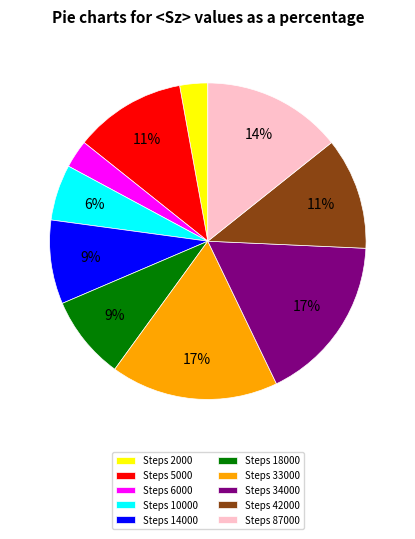

How many slices are in this pie chart?

10